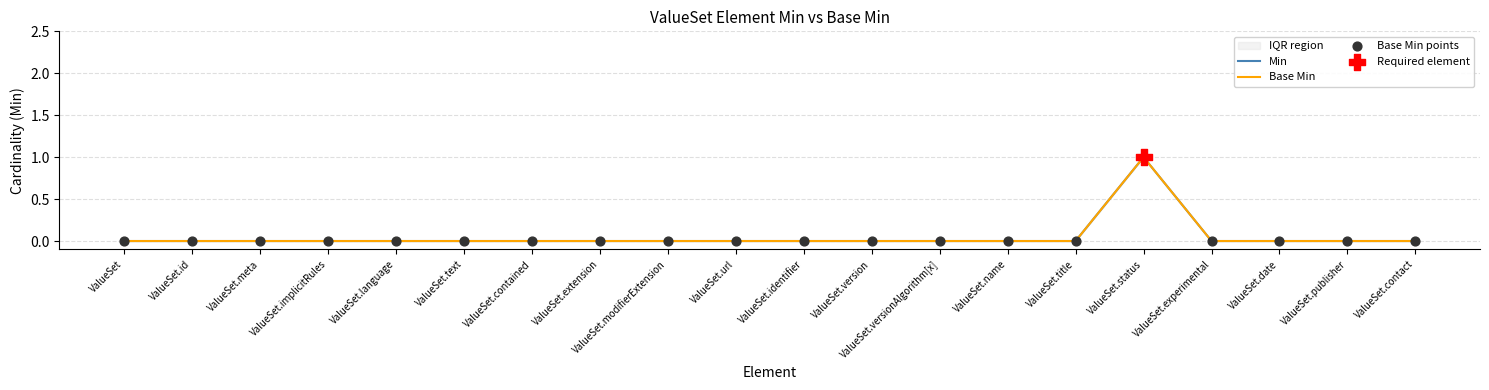

Which series contains the lowest Y value?

Min